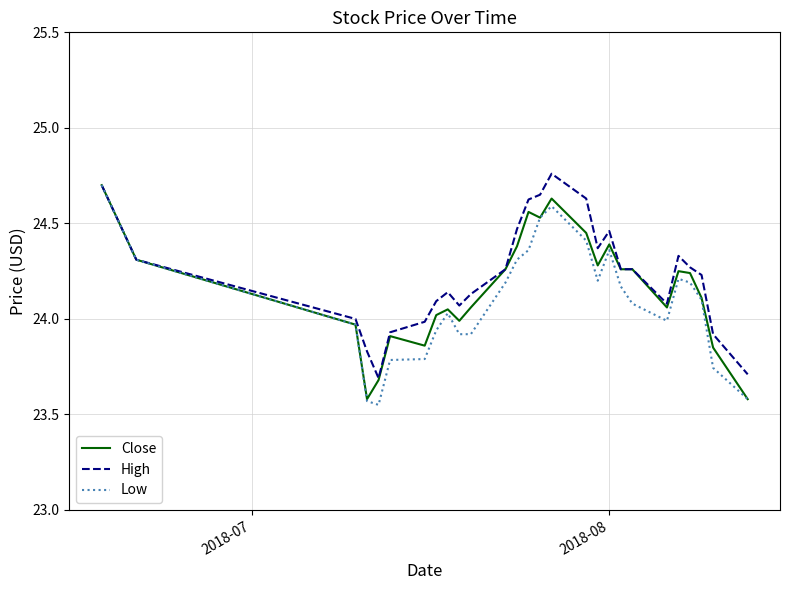

What is the highest value of the Close series?

24.7